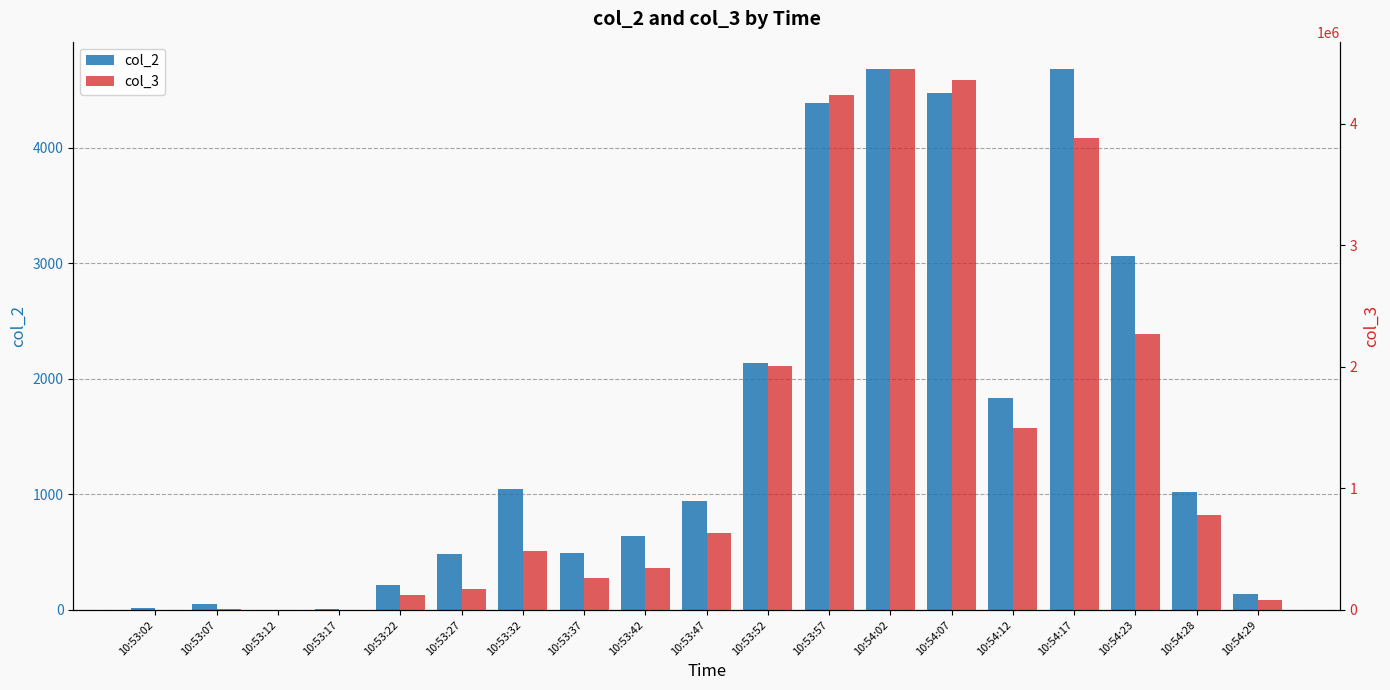

What is the total value across all series at 10:53:12?

326